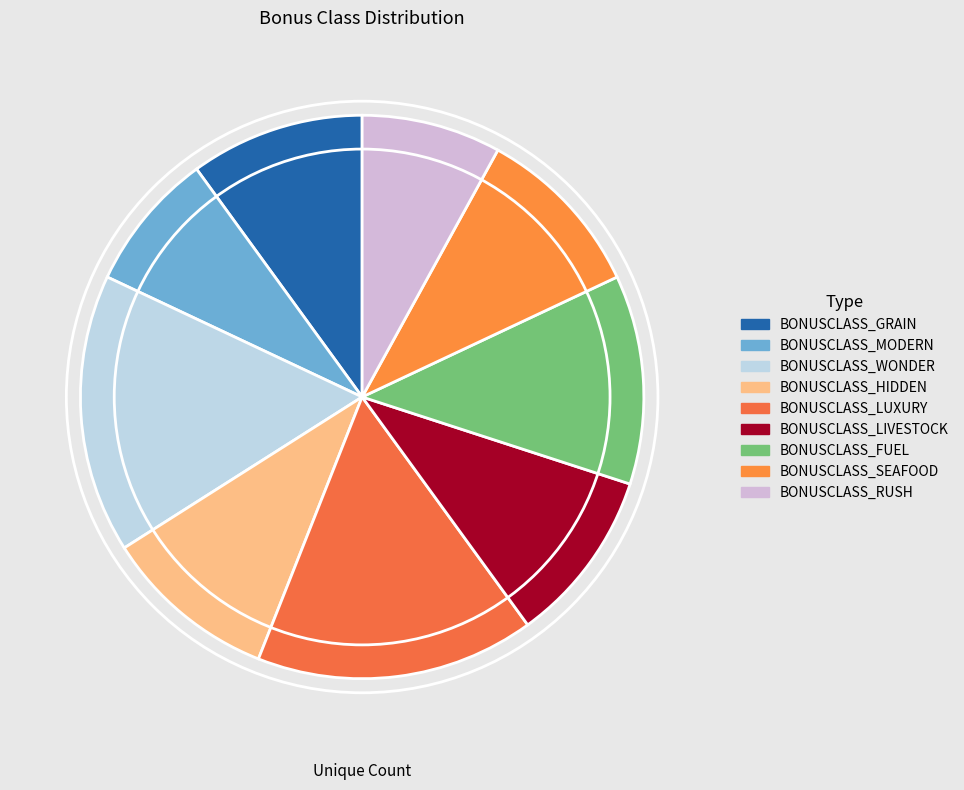

Do BONUSCLASS_MODERN and BONUSCLASS_RUSH together represent more than half of the pie?

No